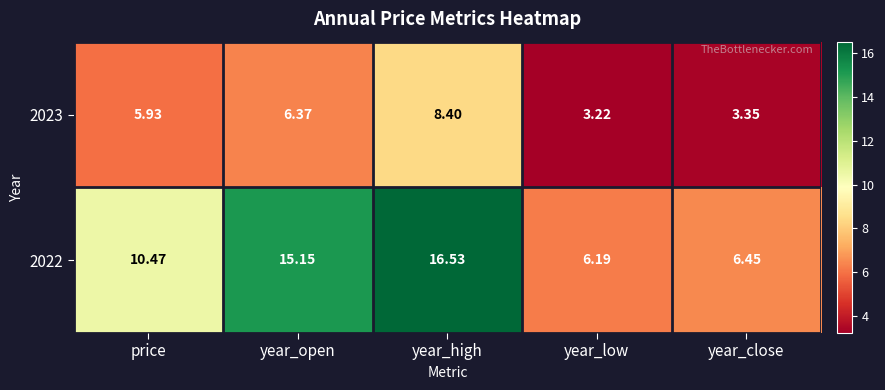

What is the greatest value displayed?

16.5